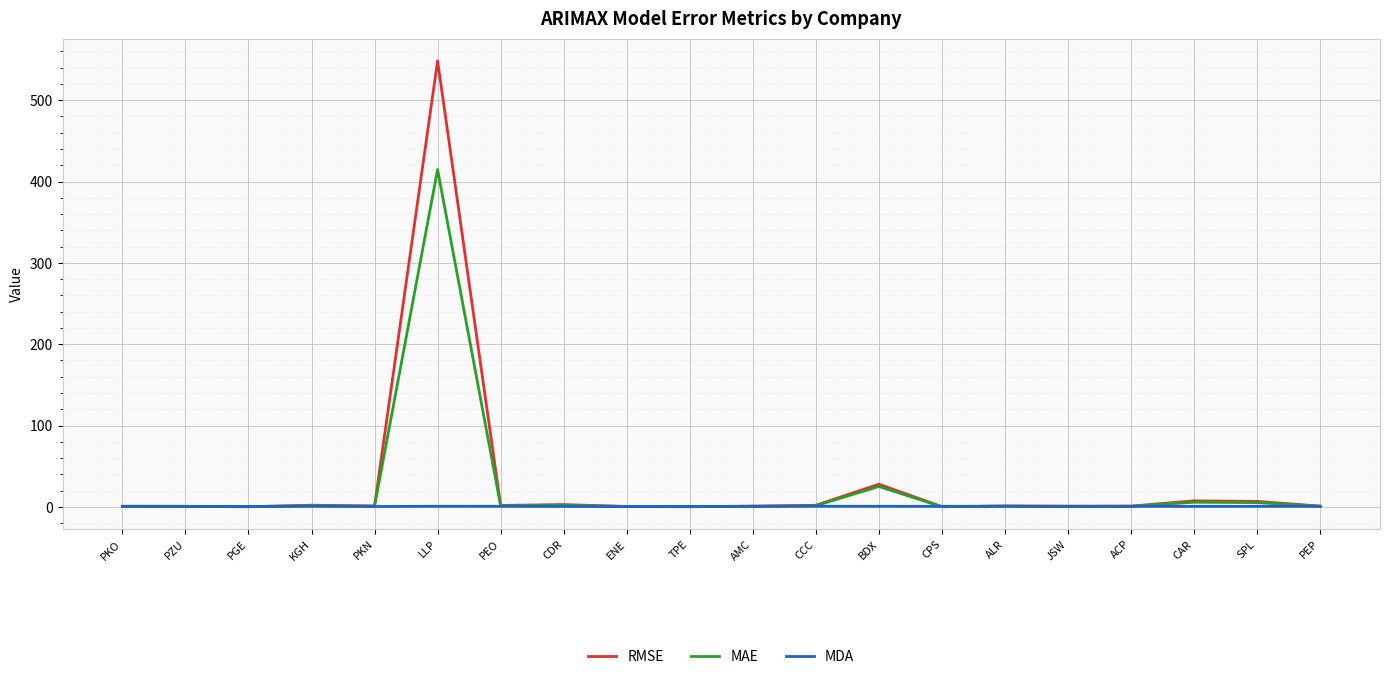

At which label is RMSE closest to 274?

BDX